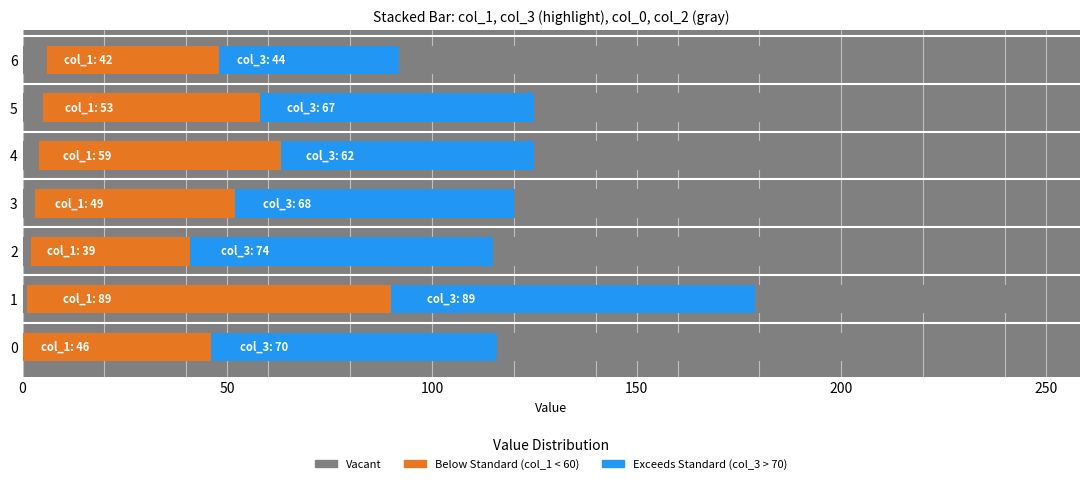

Reading left to right, what are all the values shown in this chart?

col_0 (Vacant): 0	1	2	3	4	5	6
col_1 (Below Standard): 46	89	39	49	59	53	42
col_3 (Exceeds Standard): 70	89	74	68	62	67	44
col_2 (Vacant): 86	67	70	73	74	66	93